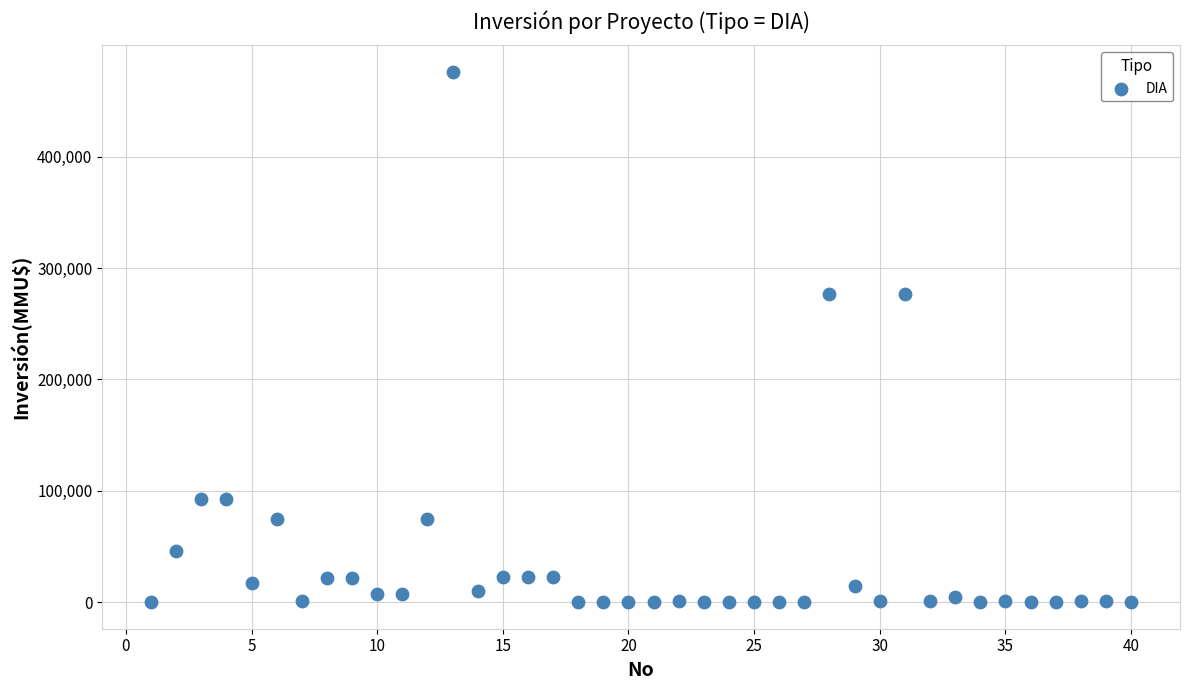

What is the range of X values (max minus min)?

39